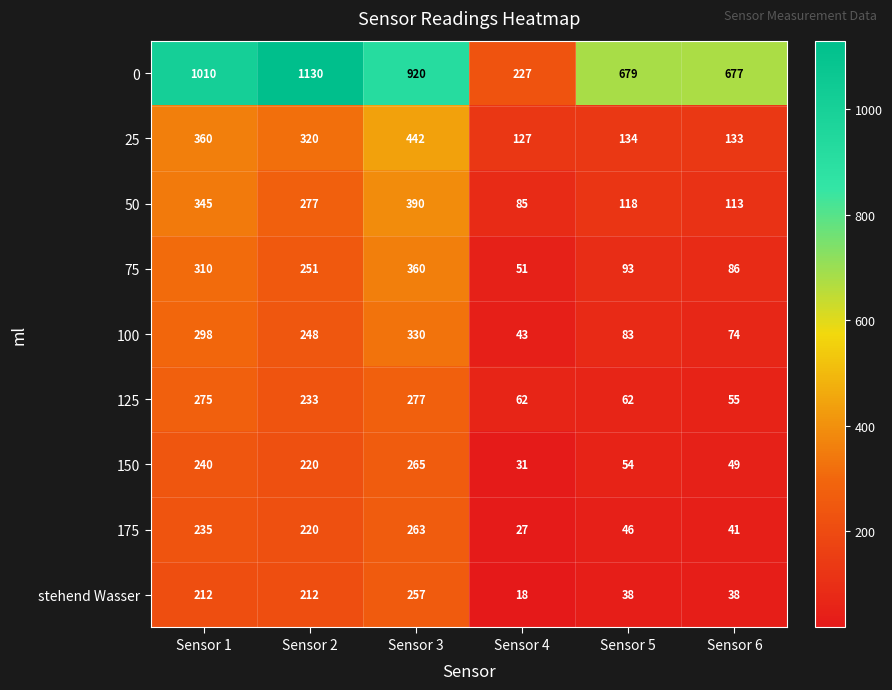

Is it true that 25 equals 134 at Sensor 5?

True